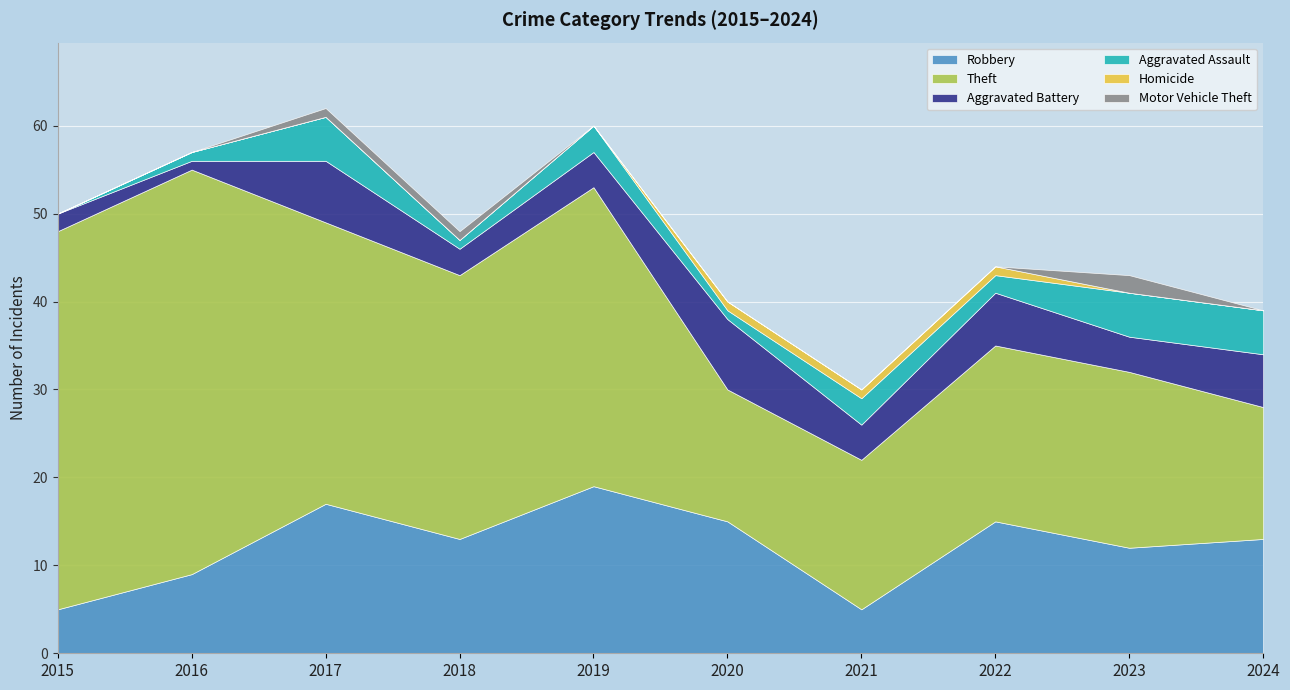

Which series has the largest total across all categories?

Theft